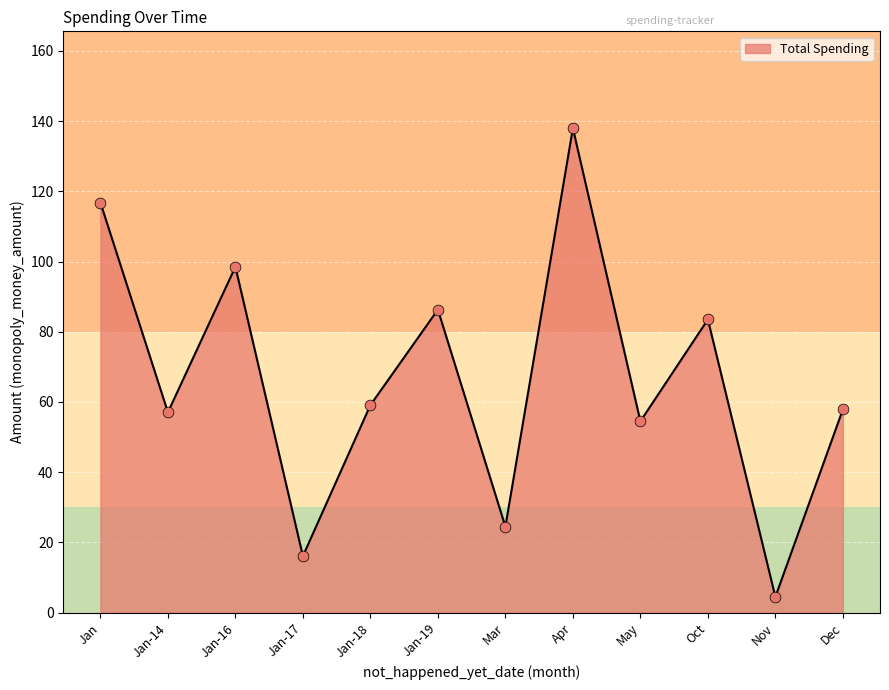

Between Nov and Jan-17, which is larger?

Jan-17